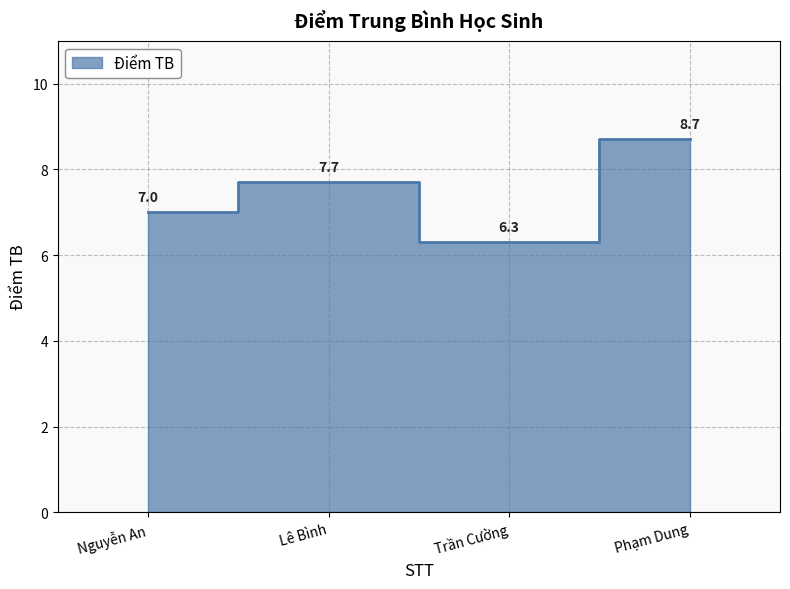

How many data points does each series have?

4